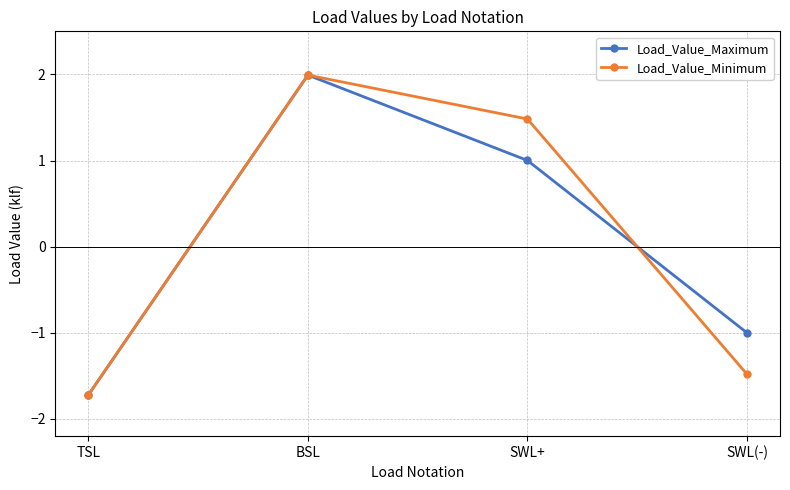

What is the difference between the second highest and second lowest values in the Load_Value_Maximum series?

2.0